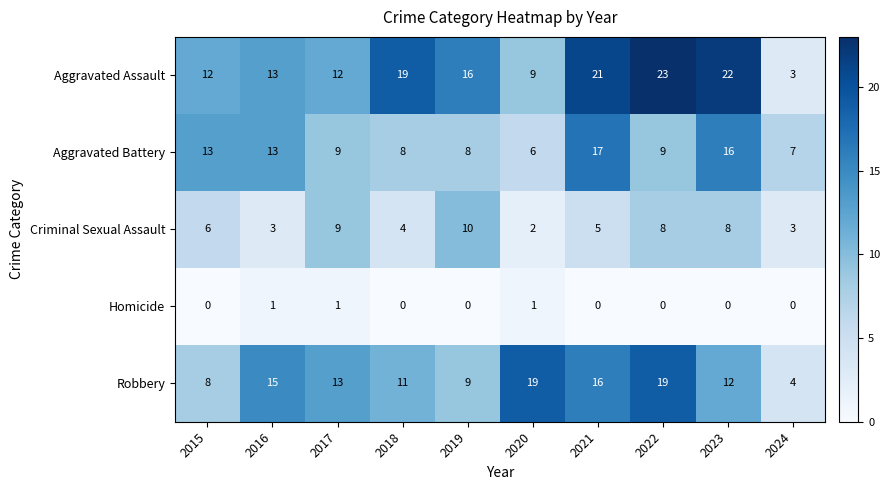

True or false: Aggravated Assault has a value of 18 at 2017.

False